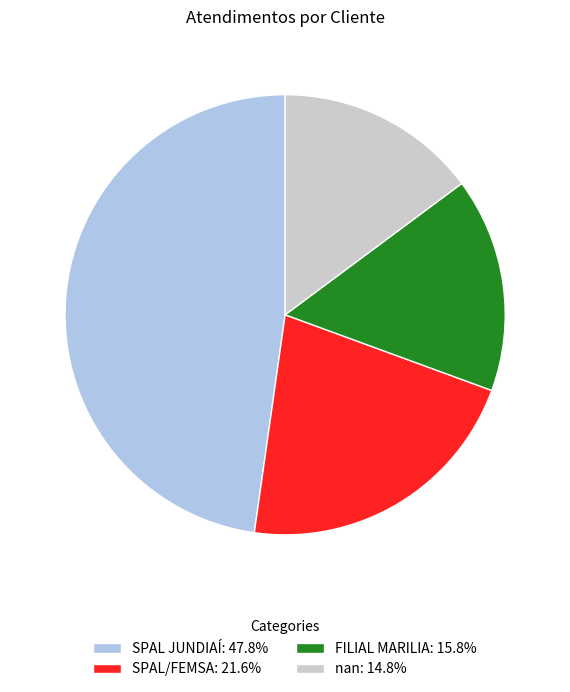

Does any single category account for the majority?

No